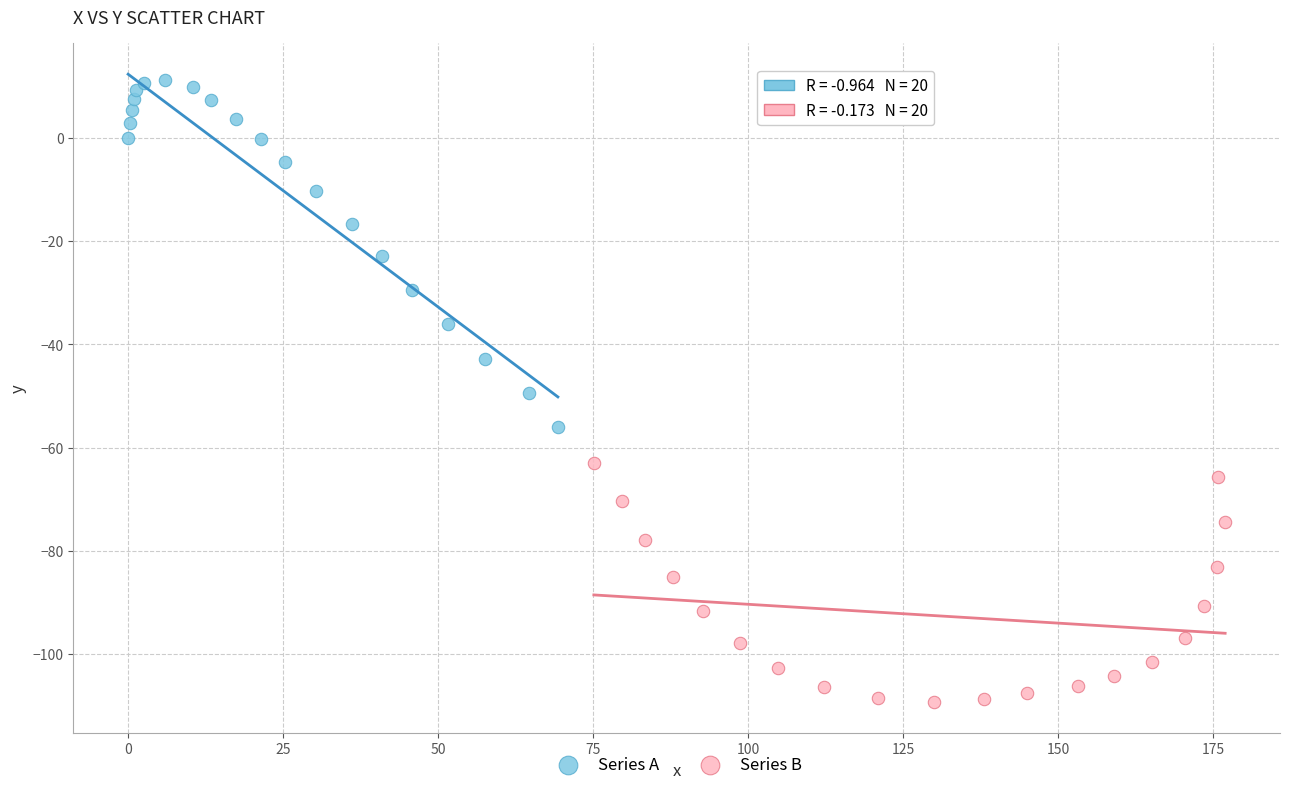

Which series reaches the minimum Y coordinate?

Series B